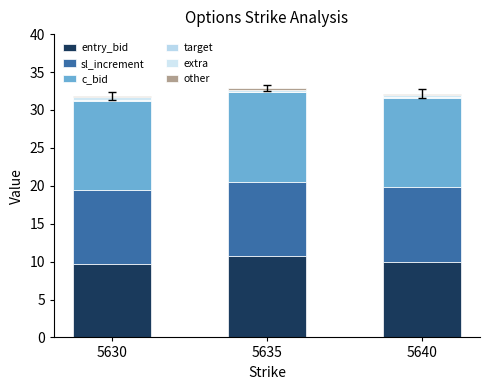

Is it true that target equals 0.1 at 5640?

True